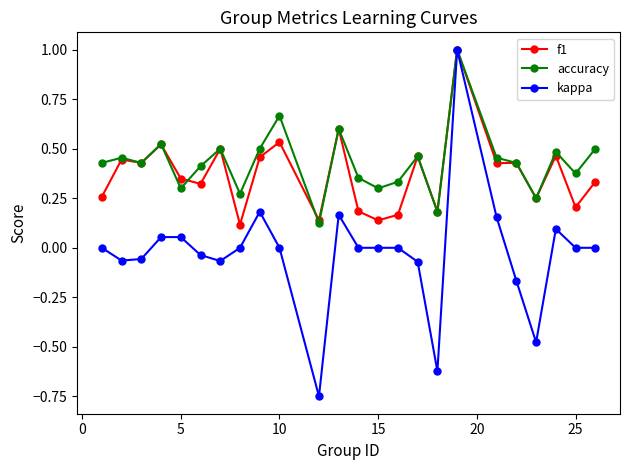

How many categories are shown in the chart?

24